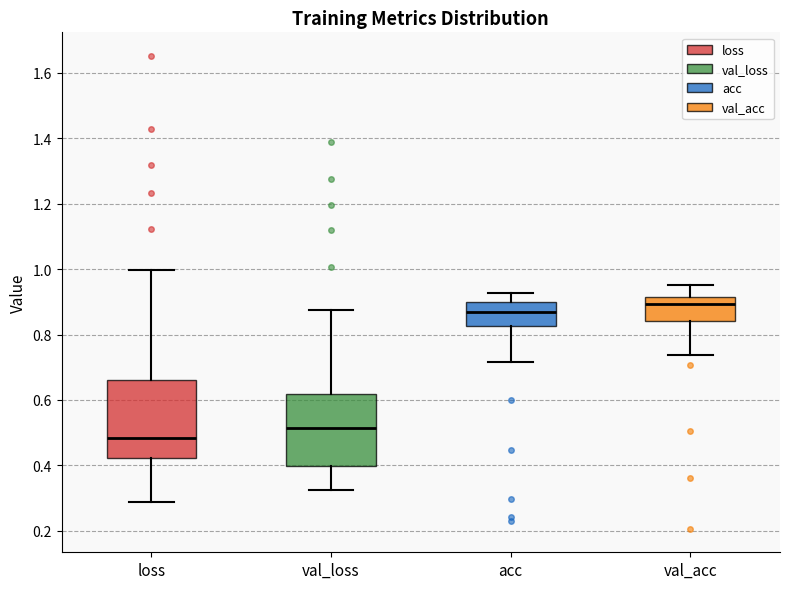

Reading left to right, read every box against the y-axis: the position of its median line, the range the box covers, and the ends of its whiskers. The values are not printed on the chart, so give them approximately, as read against the axis.

loss: median 0.48, box 0.42 to 0.66, whiskers 0.28 to 1.00
val_loss: median 0.52, box 0.40 to 0.62, whiskers 0.32 to 0.88
acc: median 0.86, box 0.82 to 0.90, whiskers 0.72 to 0.92
val_acc: median 0.90, box 0.84 to 0.92, whiskers 0.74 to 0.94